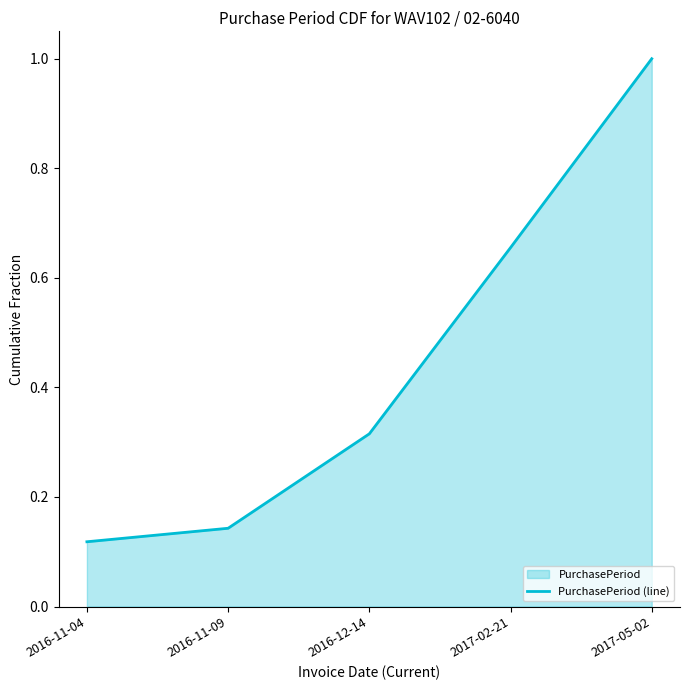

Which label corresponds to the largest value in the chart?

2017-05-02